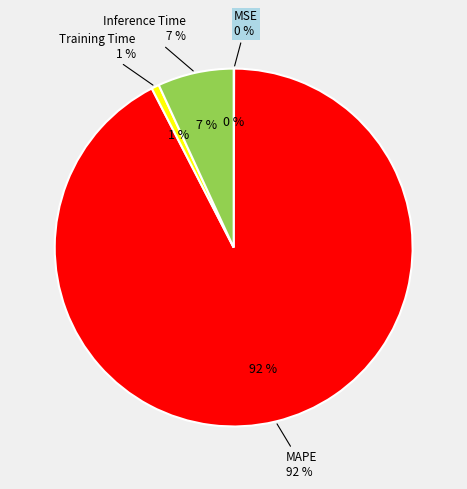

To the nearest percent, what is the average slice percentage?

25%